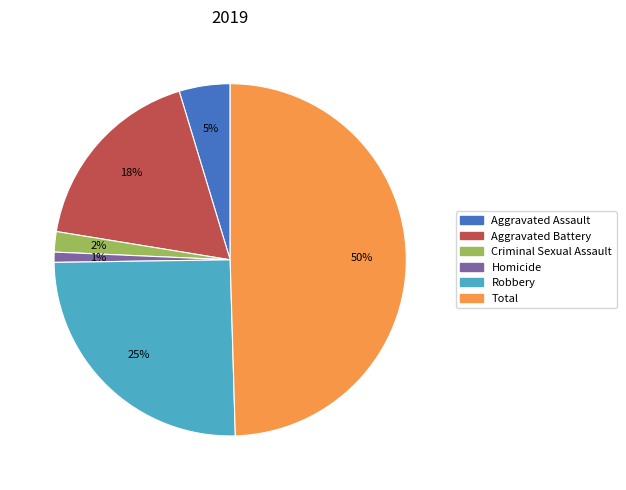

Between Homicide and Aggravated Battery, which is larger?

Aggravated Battery